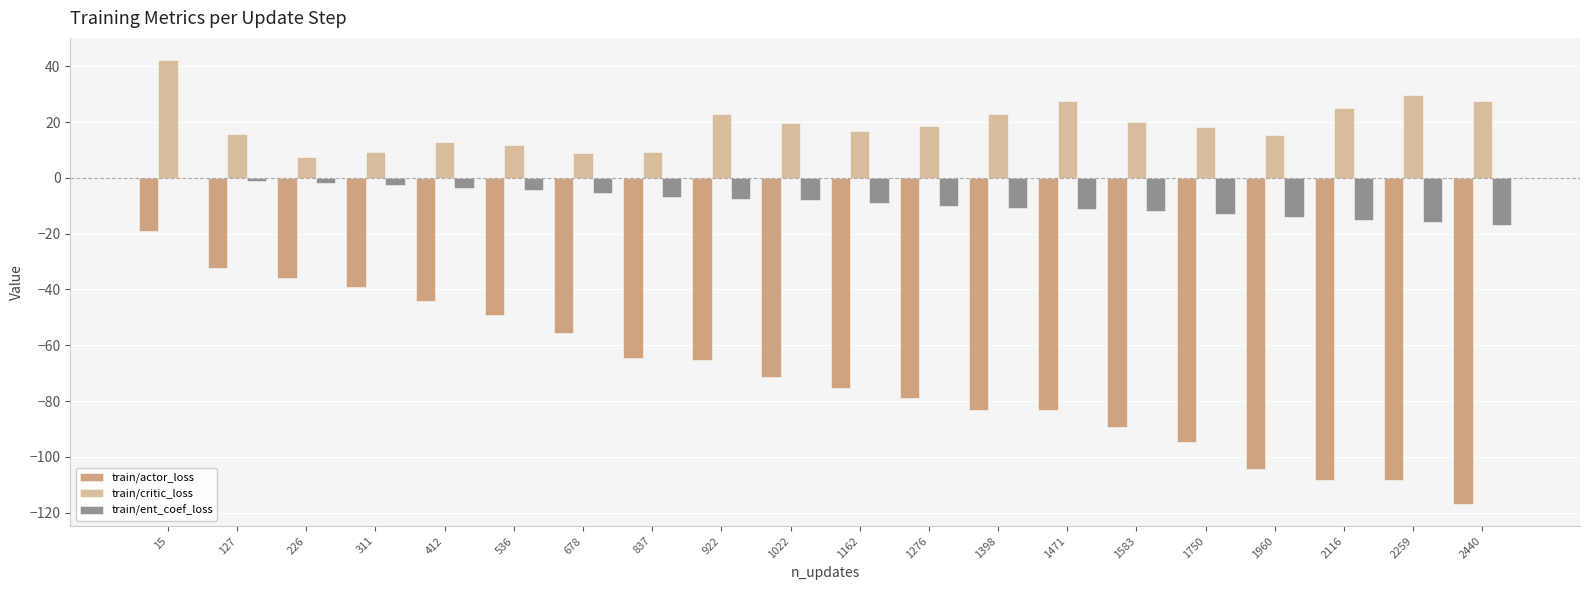

Between 1022 and 2259, which series saw the biggest shift?

train/actor_loss